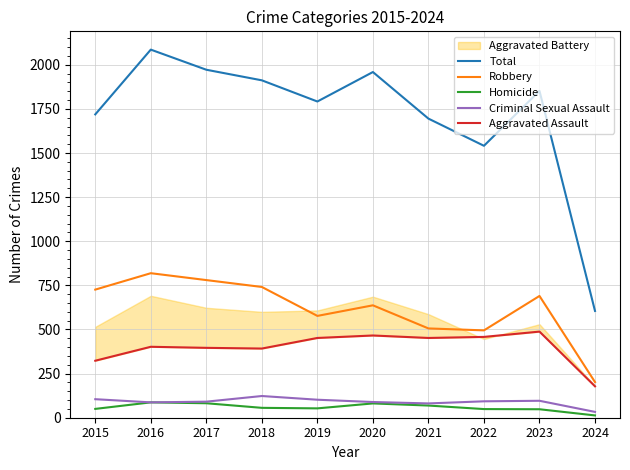

Which series has the largest total across all categories?

Total